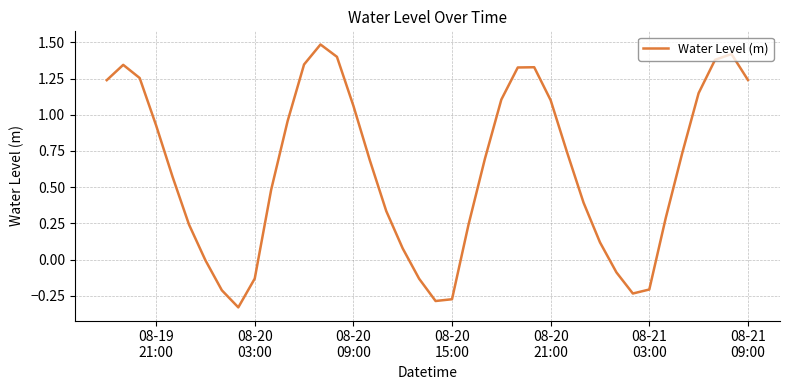

What is the difference between the maximum and minimum values?

1.8